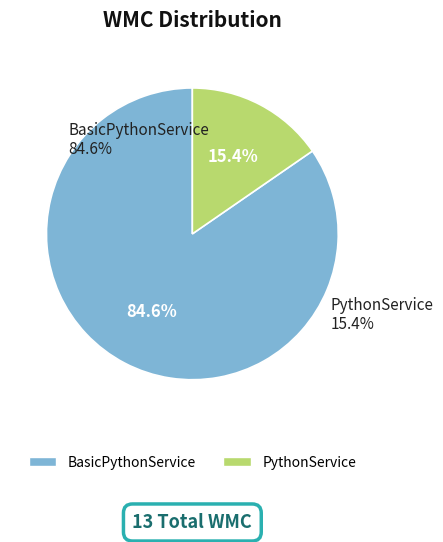

True or false: BasicPythonService accounts for 8% of the total.

False